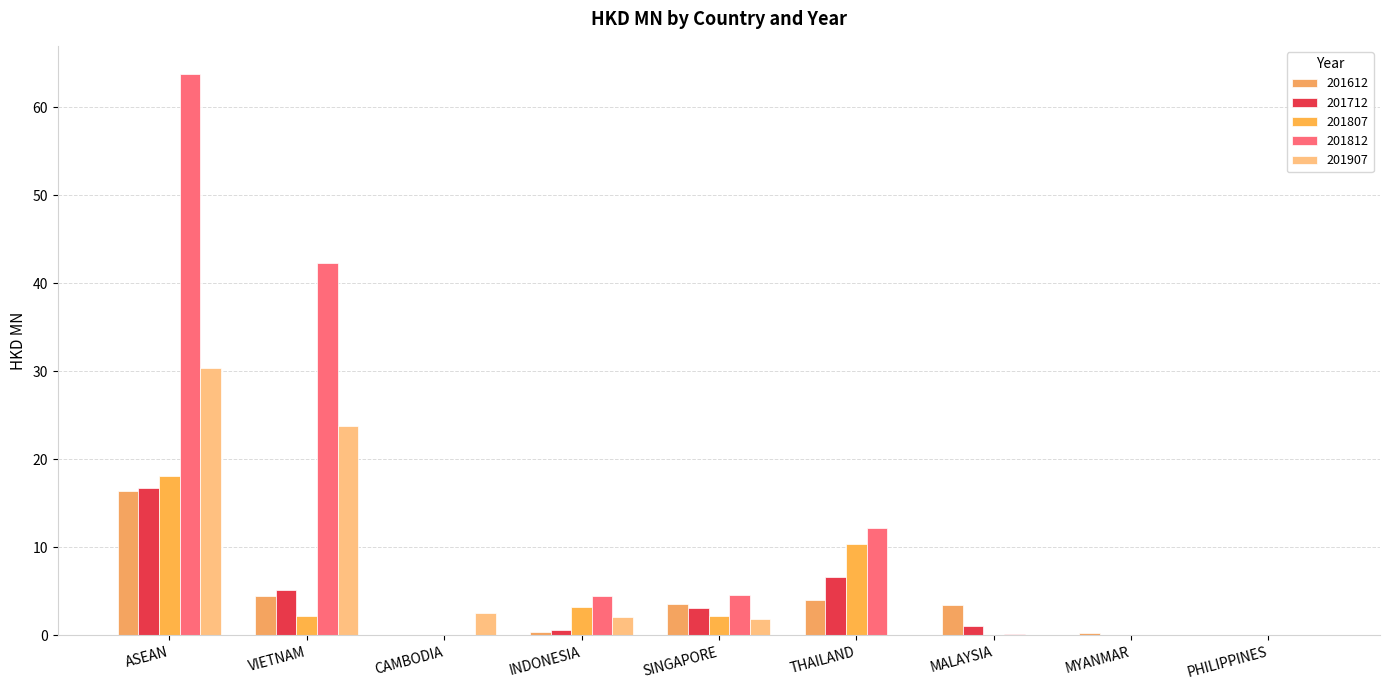

How many values in the 201812 series exceed 4?

5